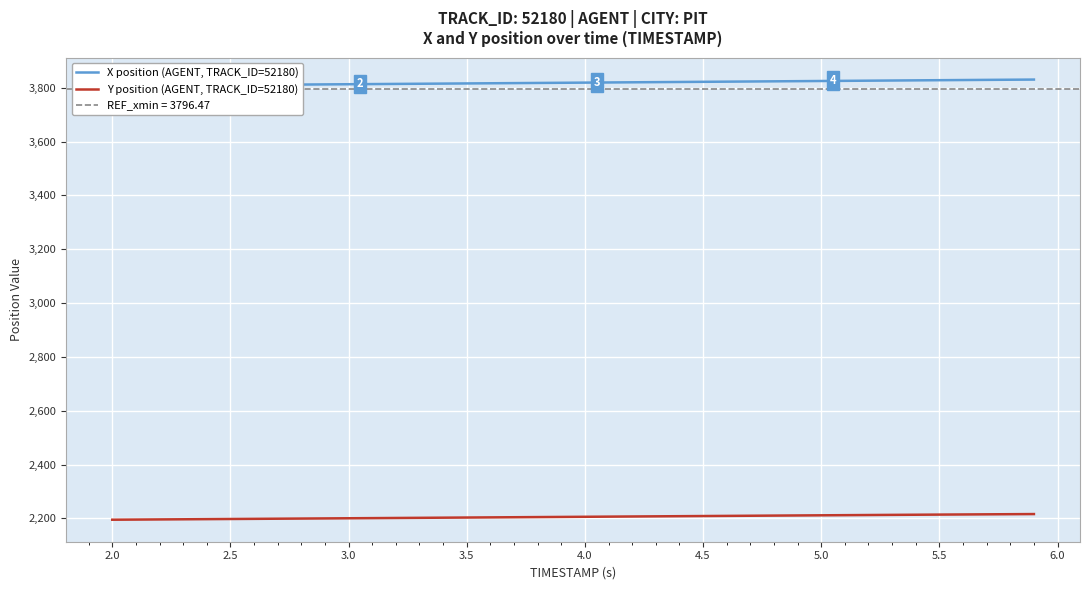

What are all the series names shown in the legend?

X position (AGENT, TRACK_ID=52180), Y position (AGENT, TRACK_ID=52180)